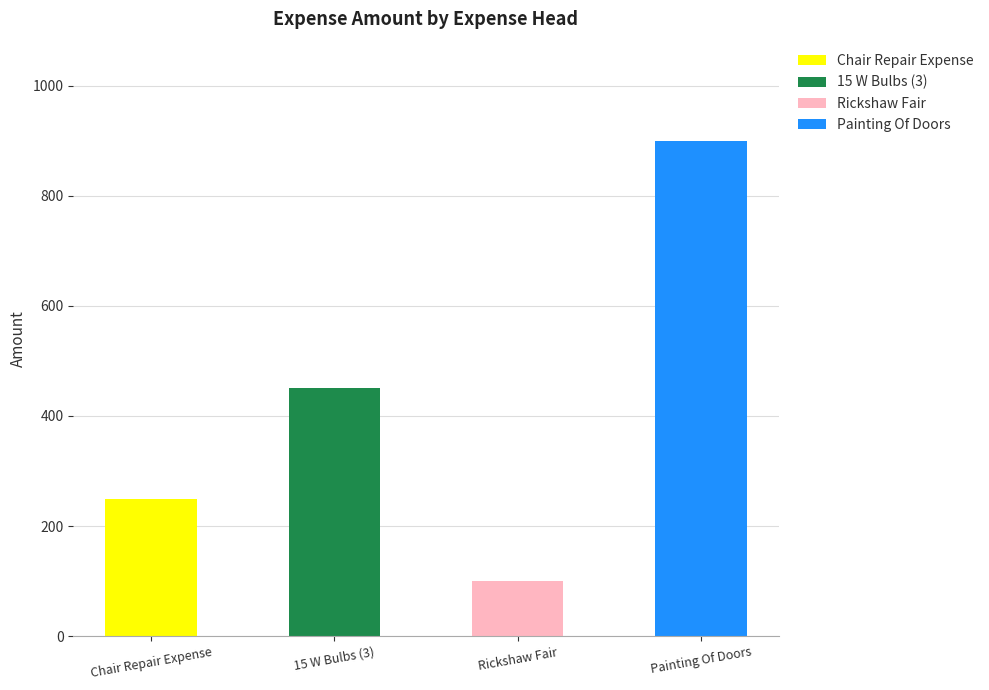

Reading right to left, transcribe all the data shown in this chart.

900	100	450	250